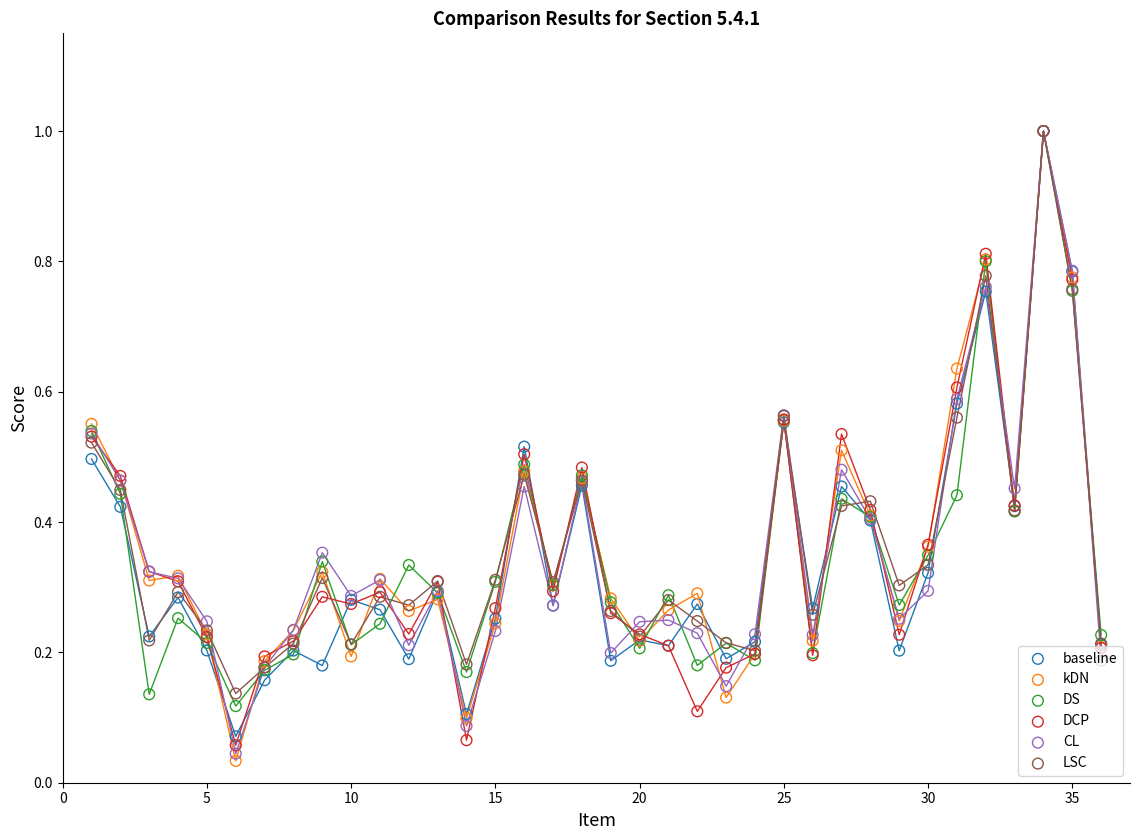

Which series contains the lowest Y value?

kDN